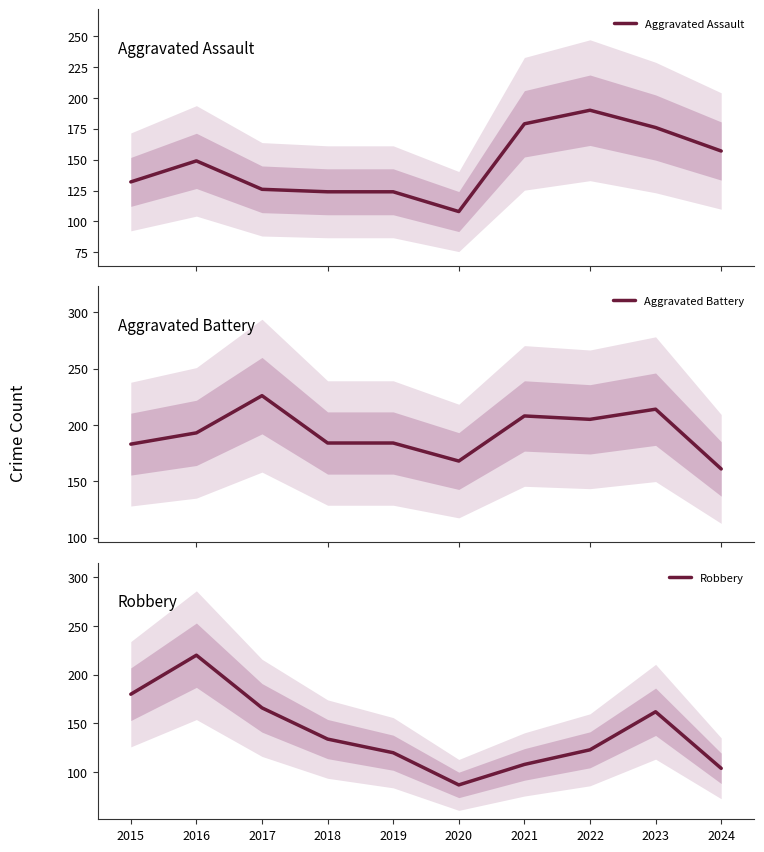

Where does the Aggravated Assault series first go above 149?

2021